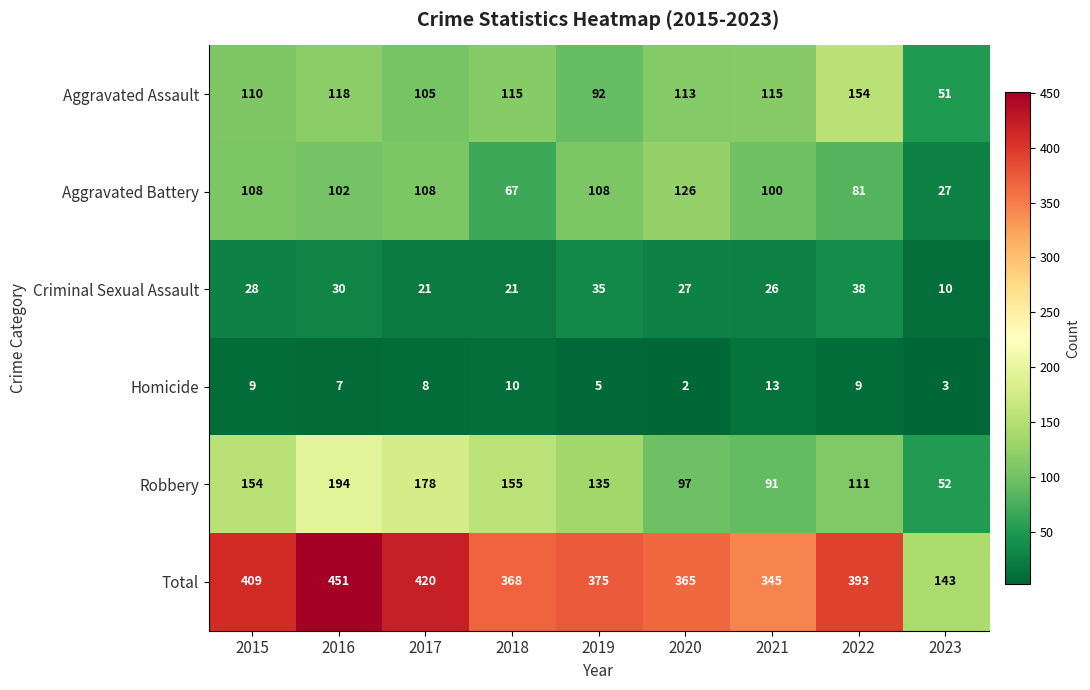

Between 2018 and 2020, which series saw the biggest shift?

Aggravated Battery